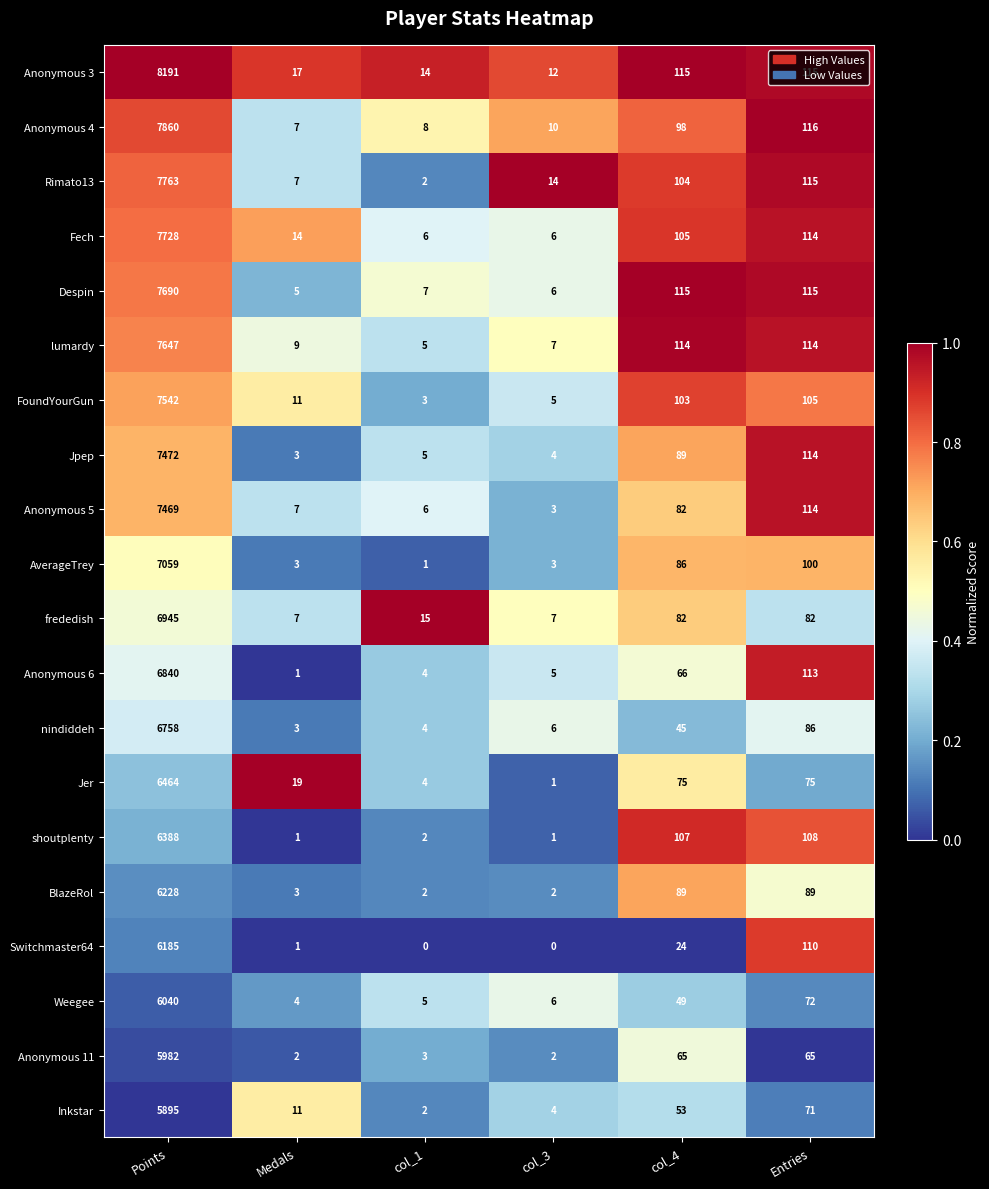

What is the highest value of the Anonymous 3 series?

8191